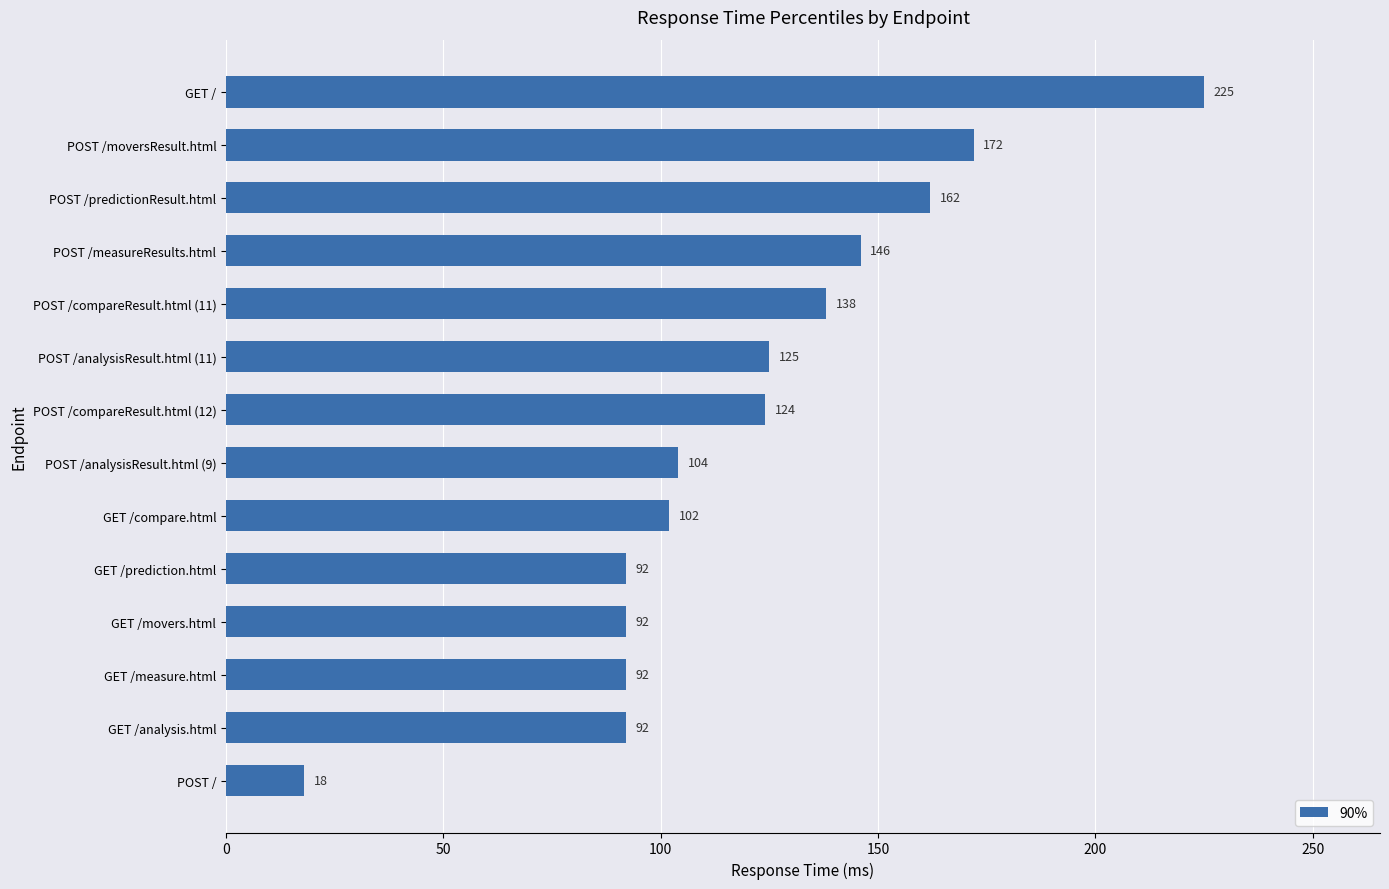

Reading top to bottom, extract all data points from this chart.

GET /=225	POST /moversResult.html=172	POST /predictionResult.html=162	POST /measureResults.html=146	POST /compareResult.html (11)=138	POST /analysisResult.html (11)=125	POST /compareResult.html (12)=124	POST /analysisResult.html (9)=104	GET /compare.html=102	GET /prediction.html=92	GET /movers.html=92	GET /measure.html=92	GET /analysis.html=92	POST /=18